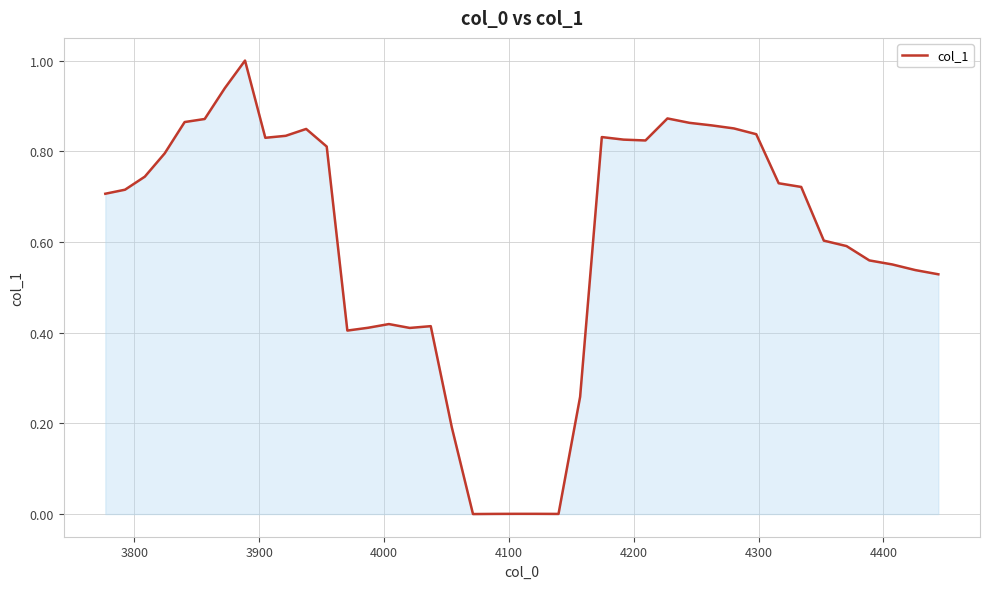

What is the greatest value displayed?

1.0